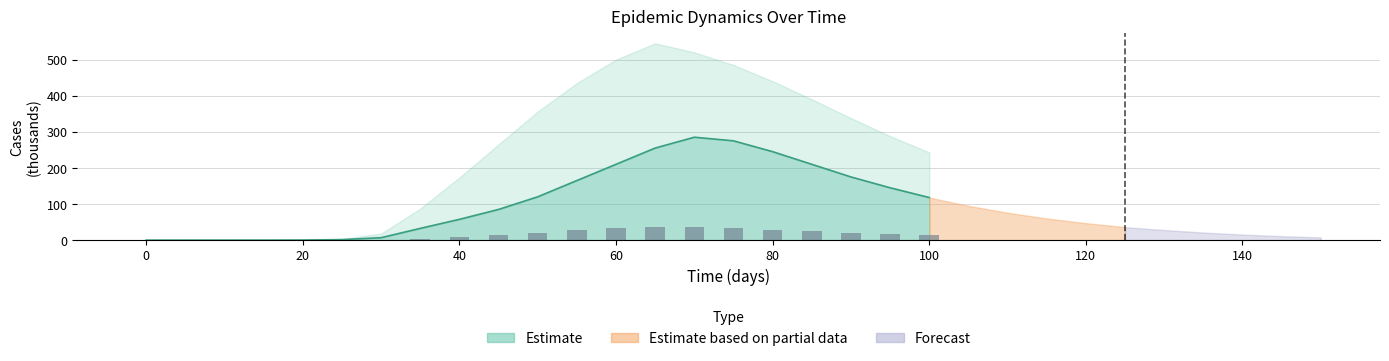

Reading left to right, what are all the values shown in this chart?

0.0	0.0	0.0	0.0	0.0	0.2	0.8	3.6	8.0	13.5	20.2	26.9	32.7	36.9	35.8	32.6	29.0	24.7	20.5	16.9	13.8